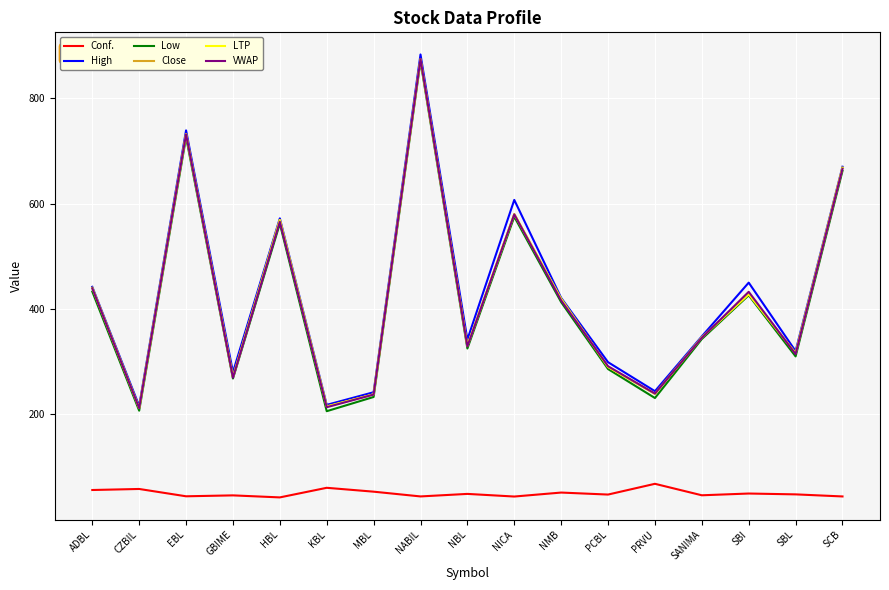

Is this an area chart (filled region under the line)?

No